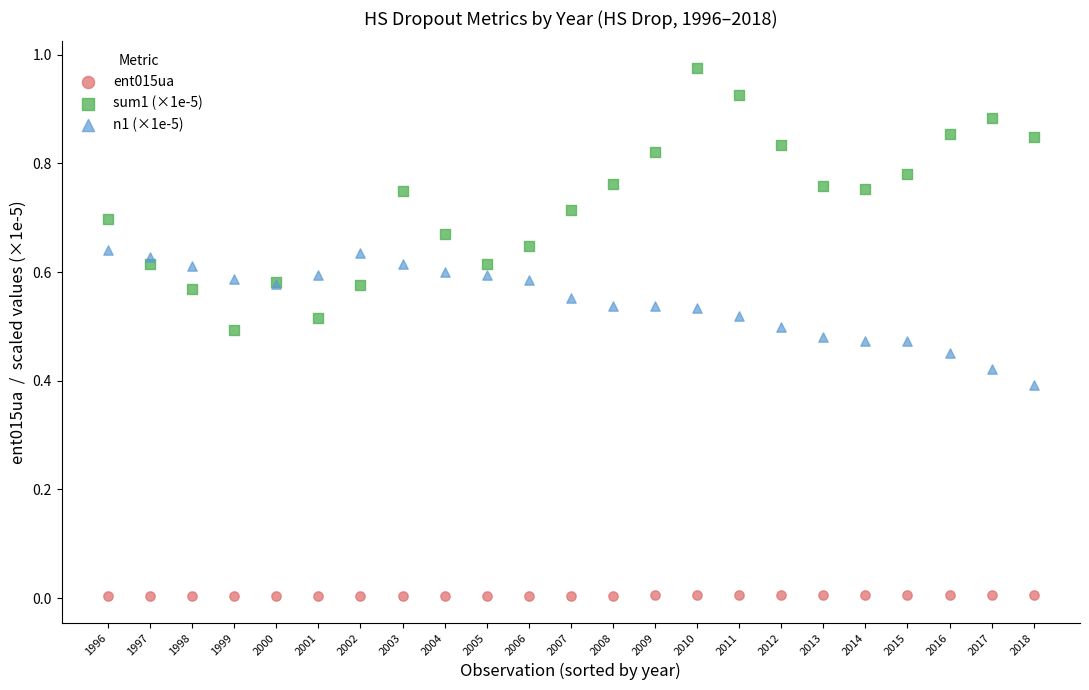

What is the X range (max minus min) for the scatter plot?

22.0